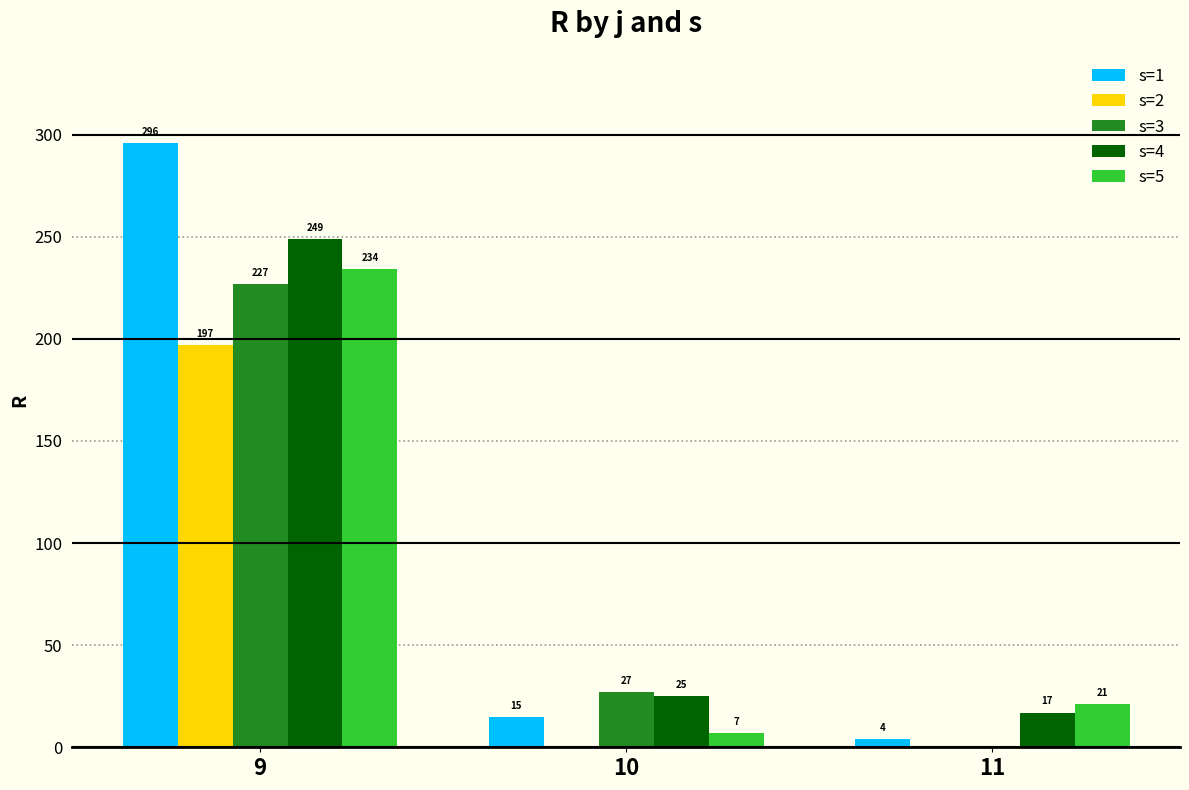

What is the maximum value shown in the chart?

296